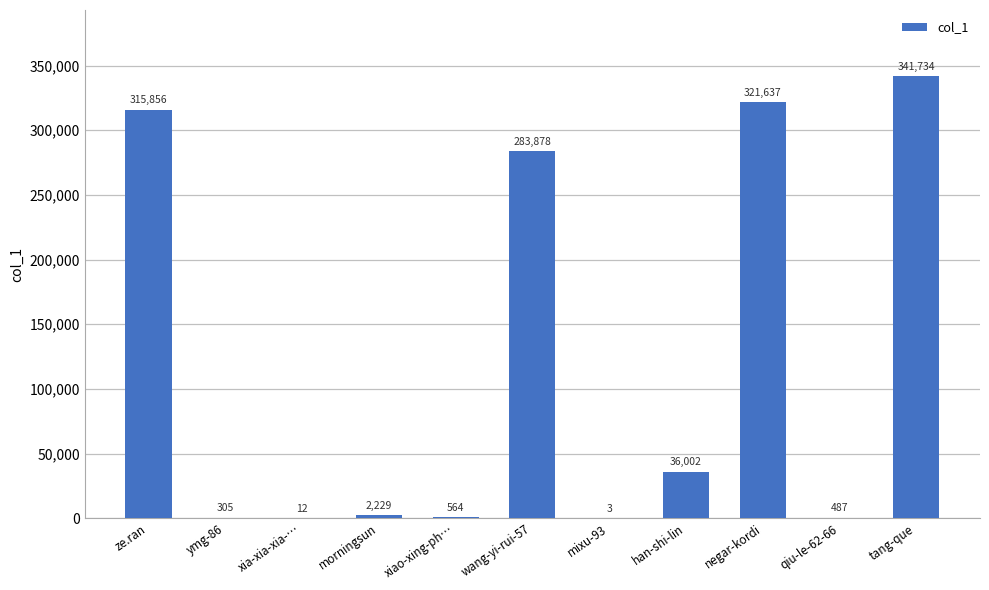

Which has a higher value, ze.ran or han-shi-lin?

ze.ran